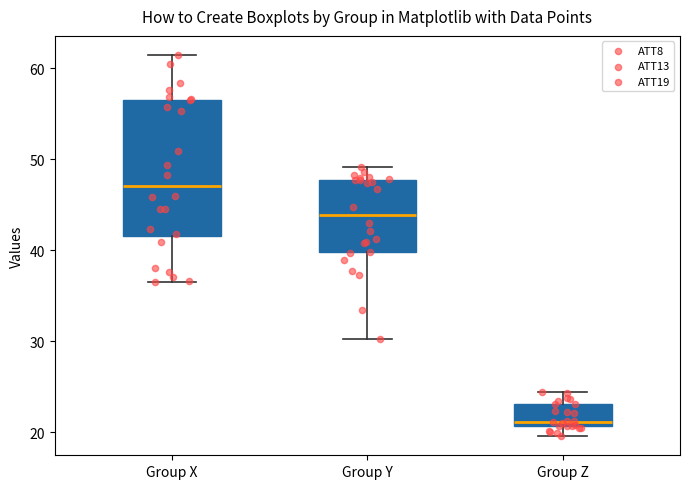

Which box is the tallest, from its lower edge to its upper edge?

Group X